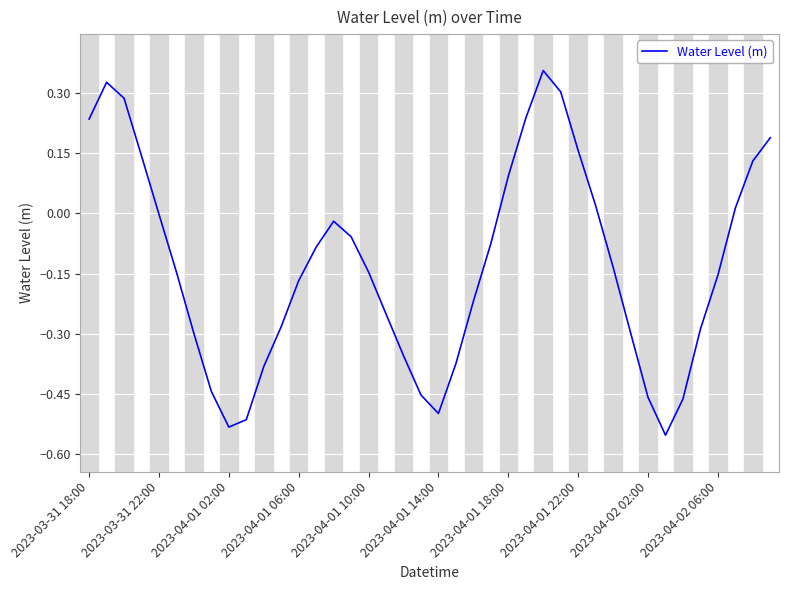

What is the difference between the maximum and minimum values?

0.9